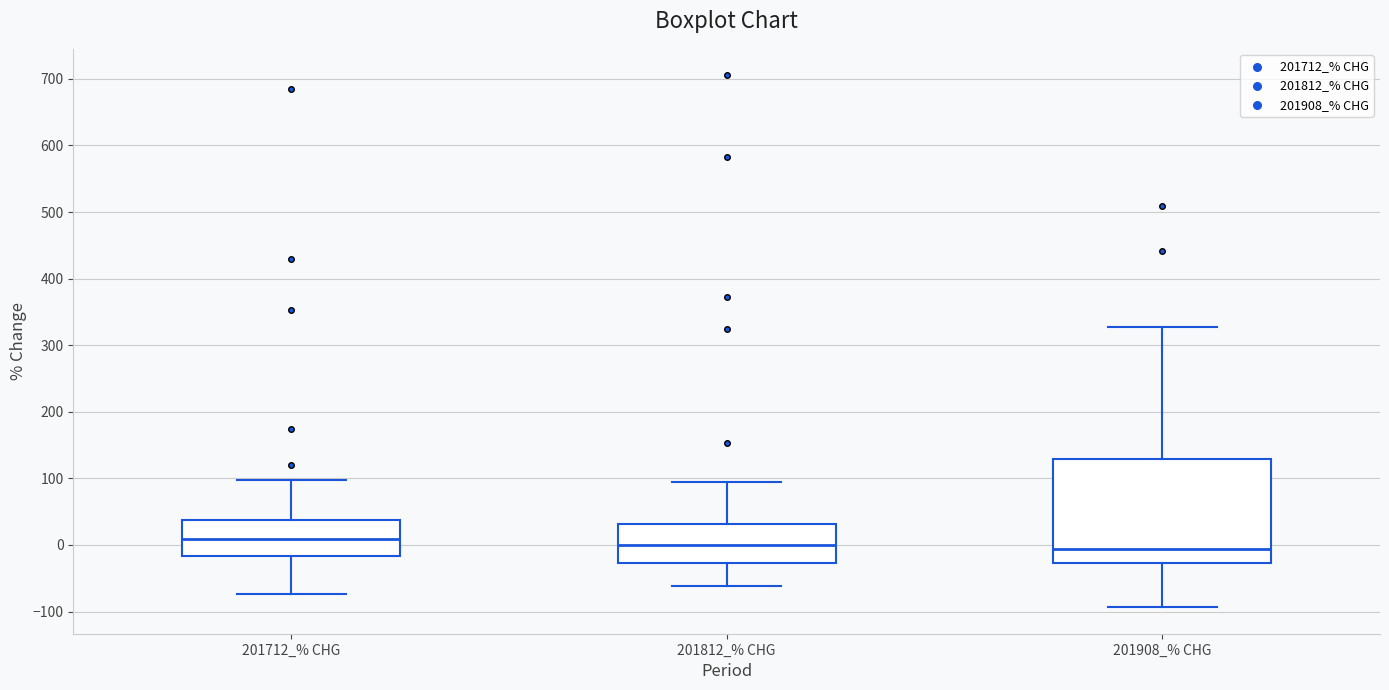

Comparing the boxes themselves (not the whiskers), which one is the tallest?

201908_% CHG